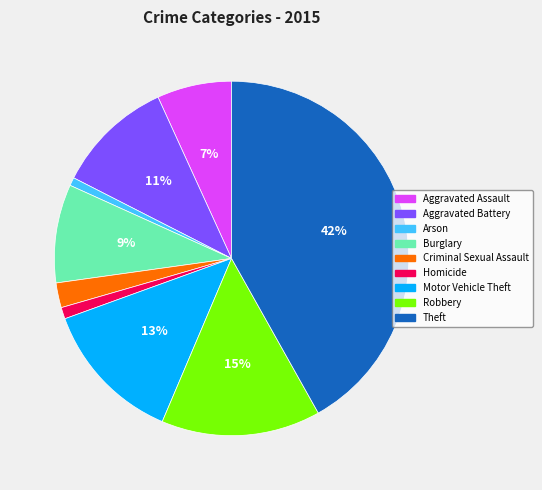

To the nearest percent, what percentage of the pie is Criminal Sexual Assault?

2%